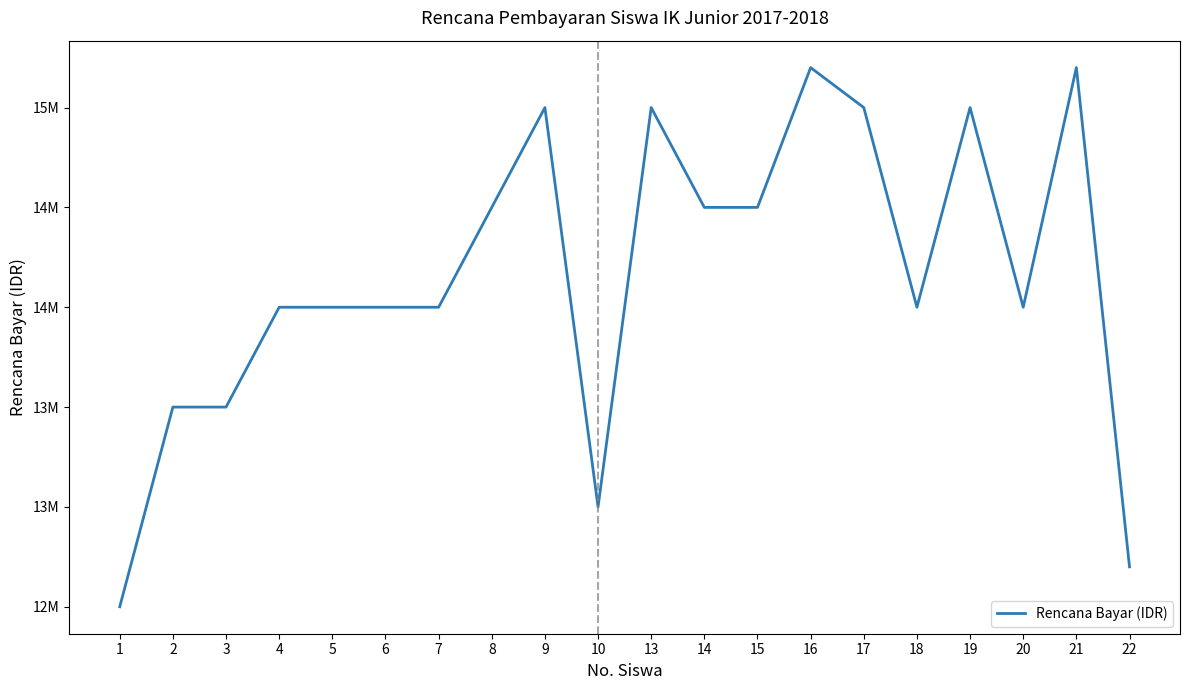

Rank the categories by value from lowest to highest.

1, 22, 10, 2, 3, 4, 5, 6, 7, 18, 20, 8, 14, 15, 9, 13, 17, 19, 16, 21